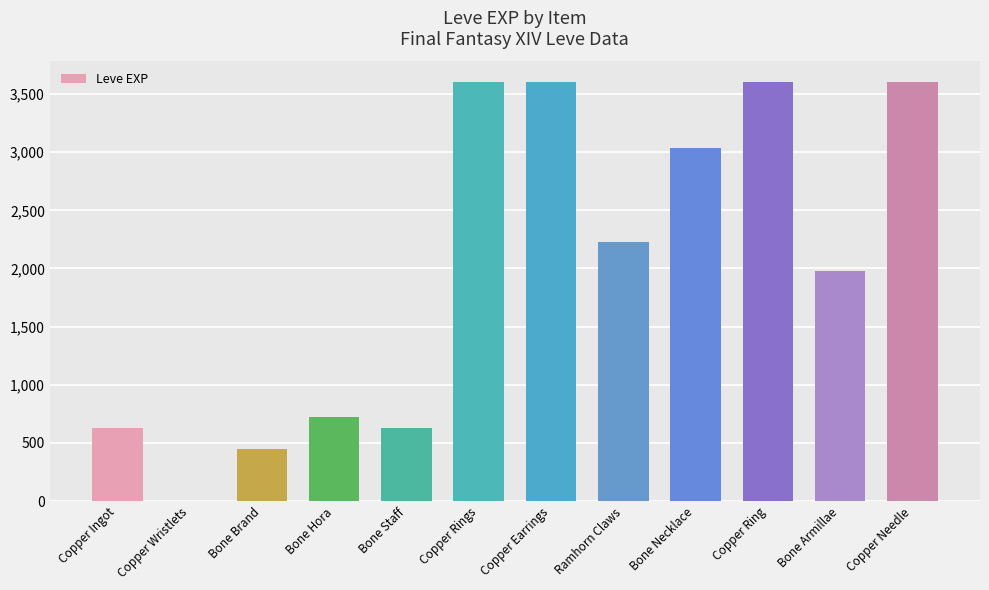

Count the number of categories in the chart.

12